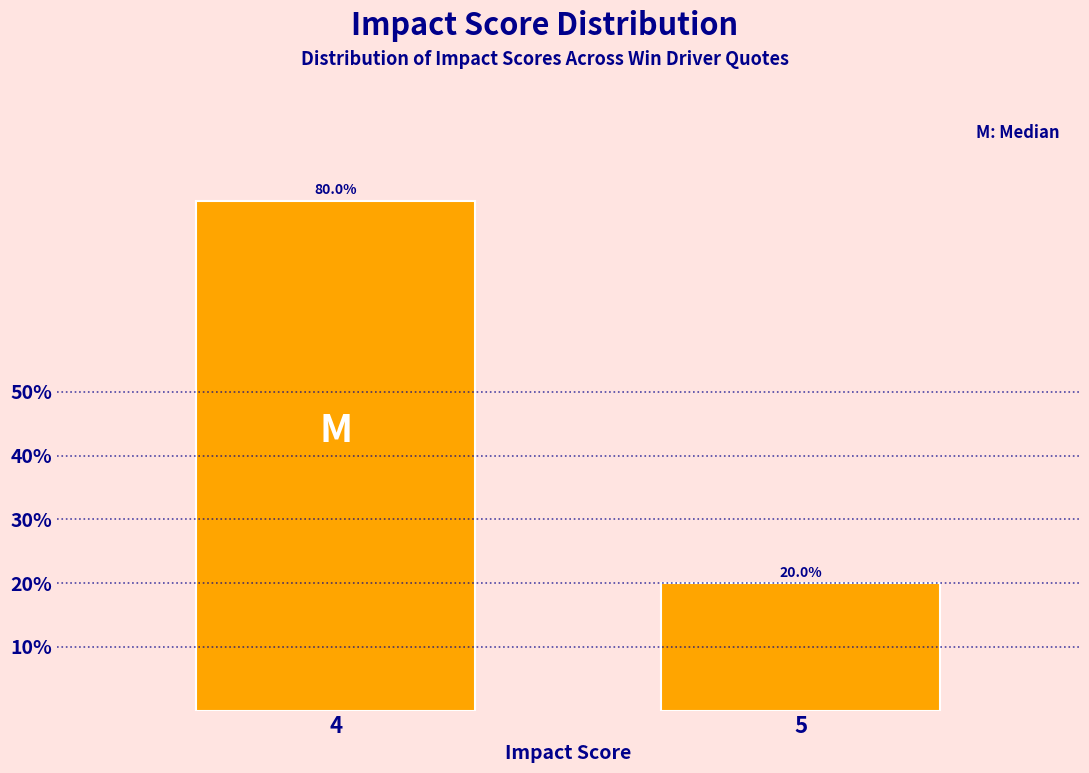

Reading left to right, list all the values displayed in this chart.

80	20